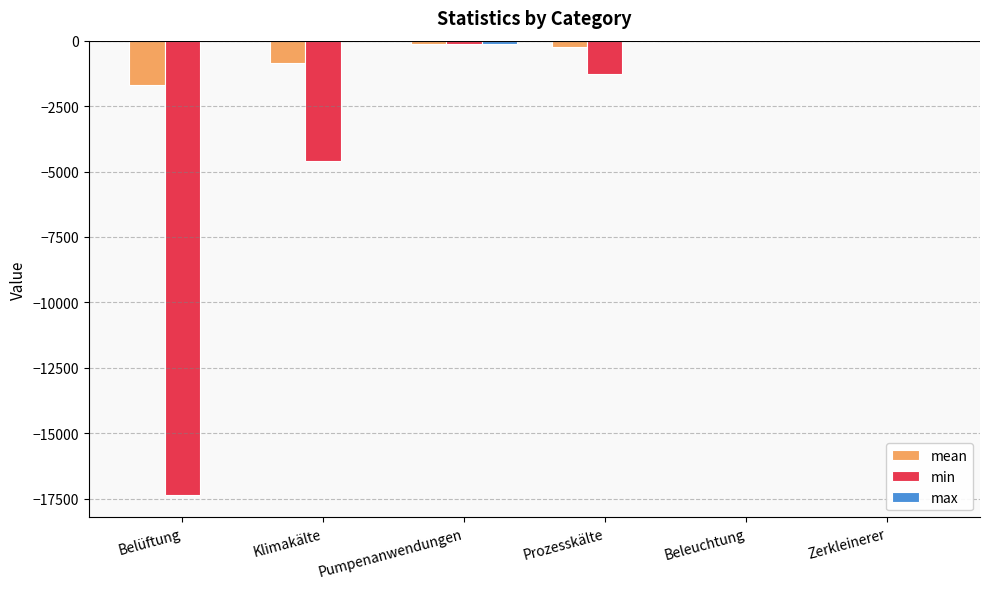

At which label is min closest to -8674?

Klimakälte